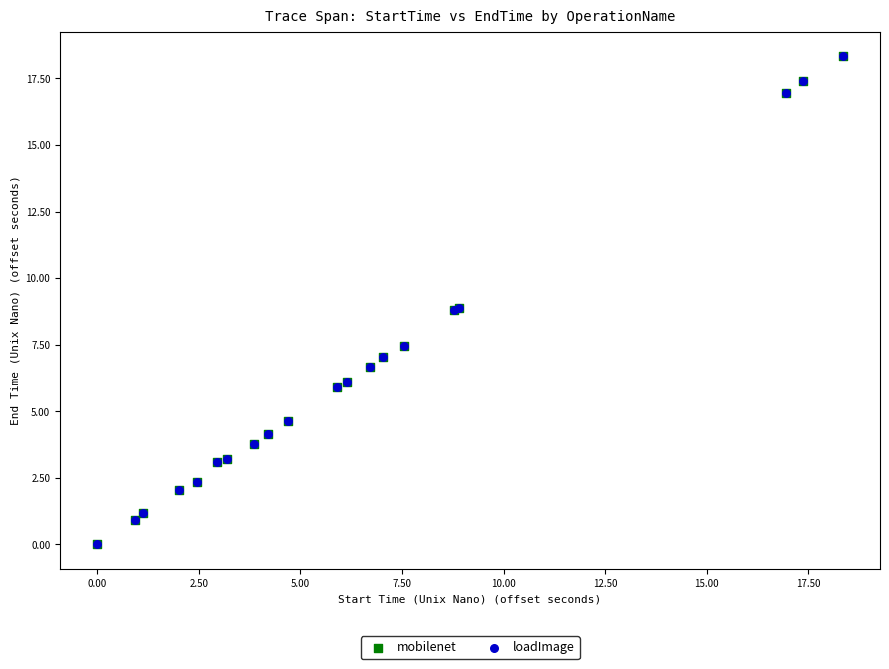

Which series has the largest Y range (max minus min)?

loadImage